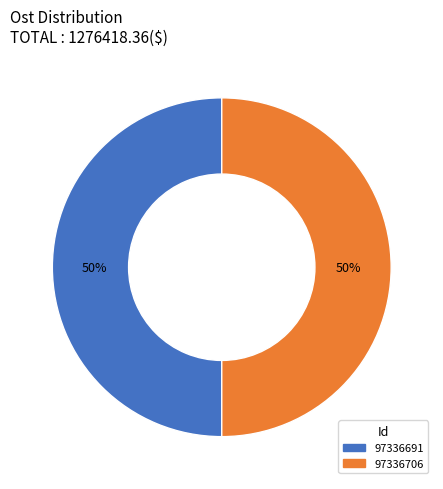

Count the number of slices in the pie.

2